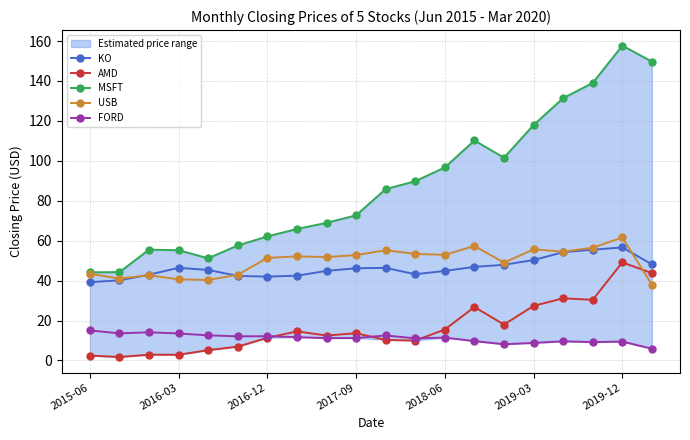

Rank the series by their maximum value, from highest to lowest.

MSFT, USB, KO, AMD, FORD